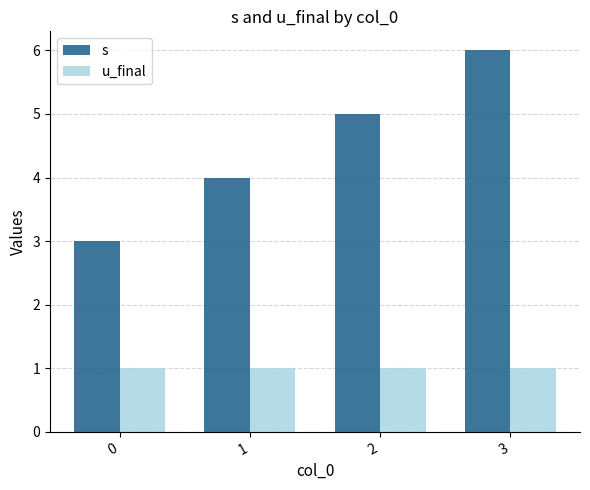

Which series has the largest total across all categories?

s